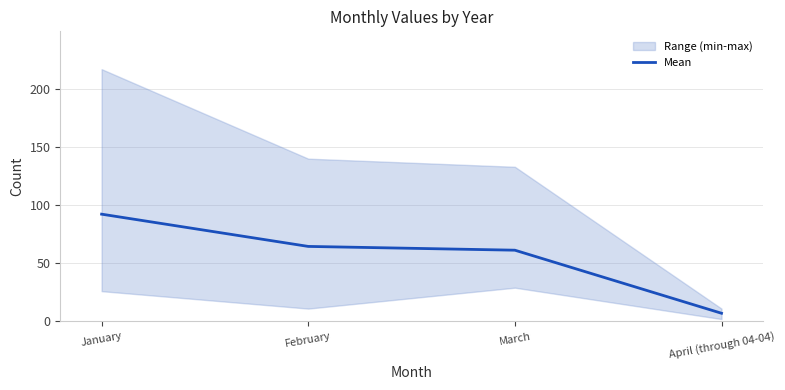

True or false: there are more than 0 points higher than both neighbors.

False